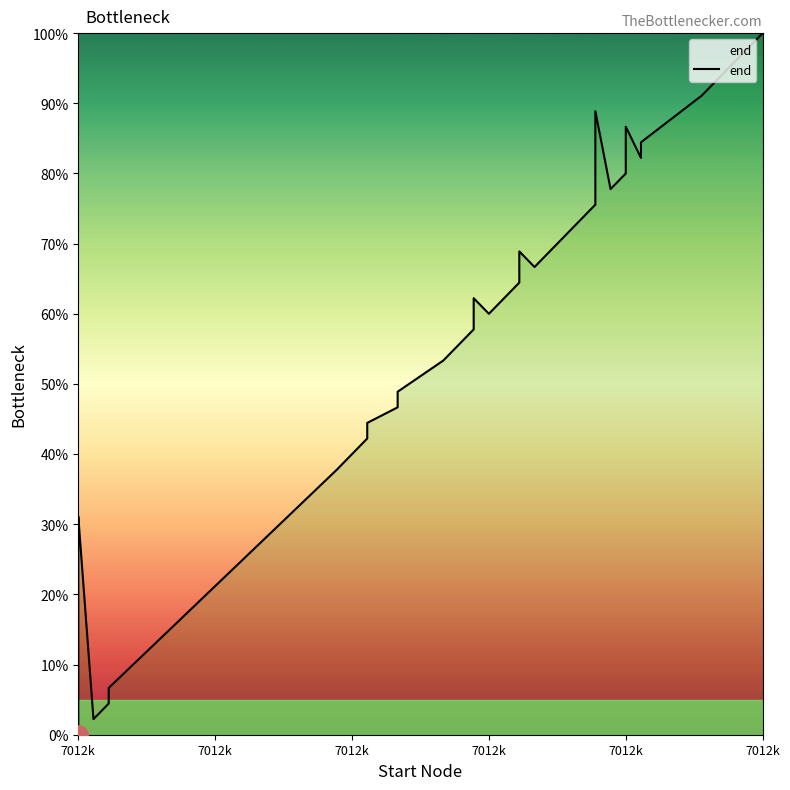

Count the number of data series in this chart.

1